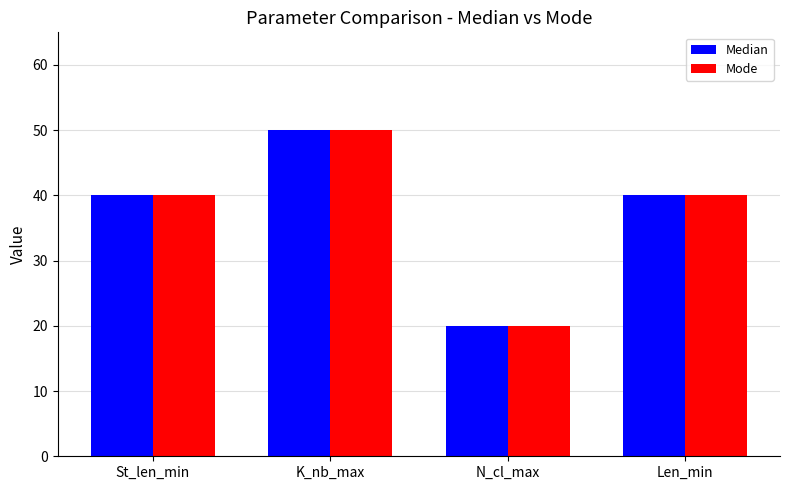

At which category is the sum across all series the highest?

K_nb_max